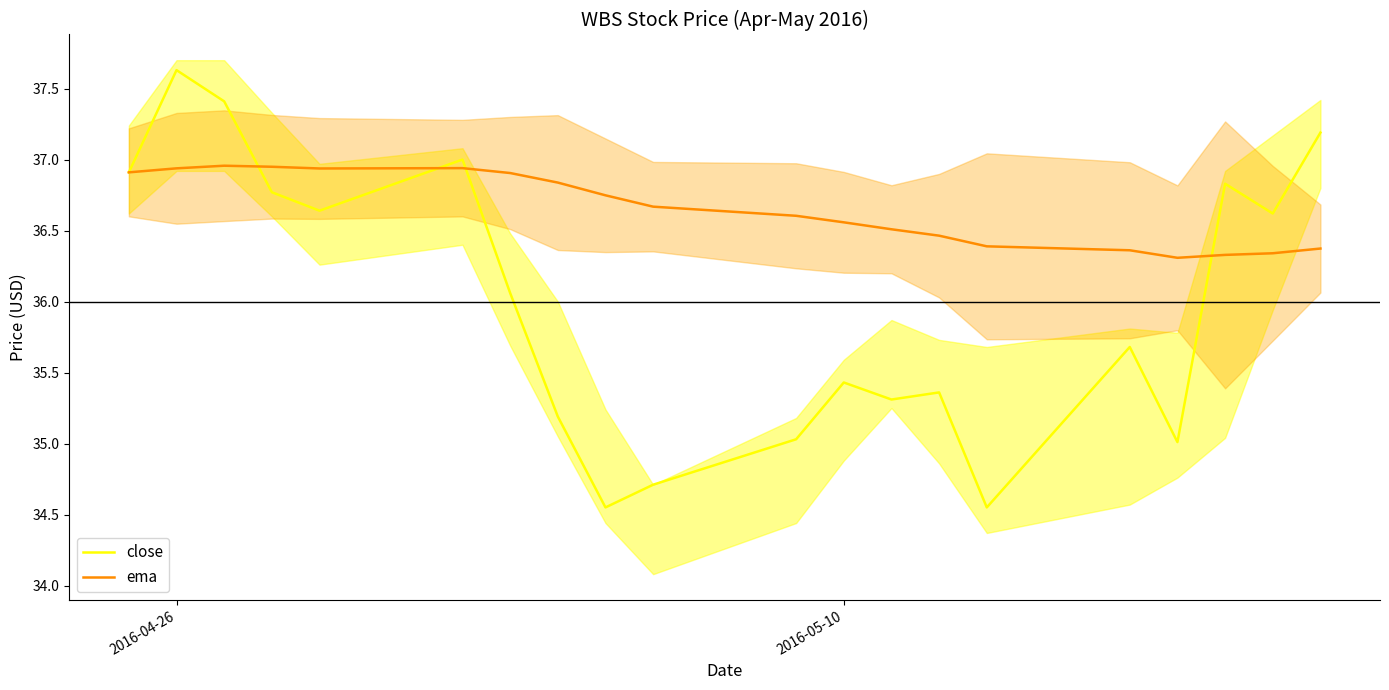

The value of close at 2016-05-10 is 12.0. True or false?

False